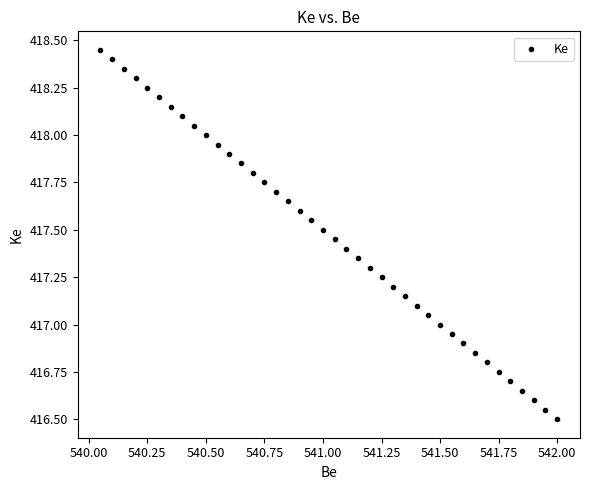

What is the range of X values (max minus min)?

2.0